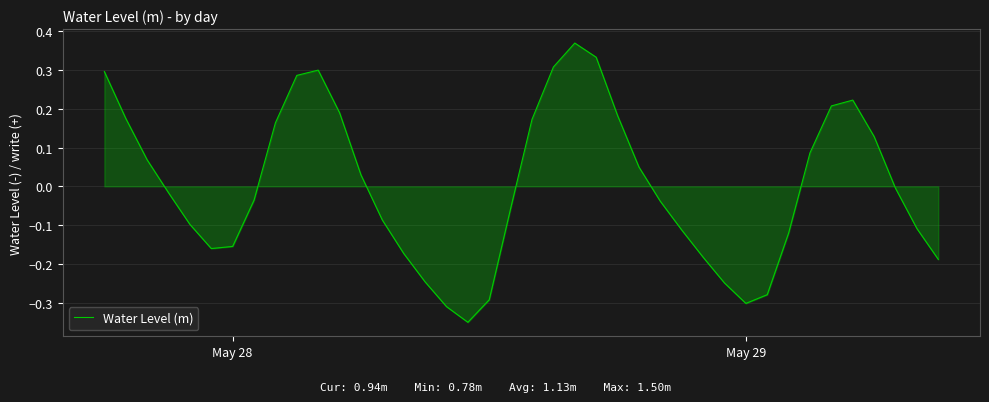

Does the chart have visible grid lines?

Yes